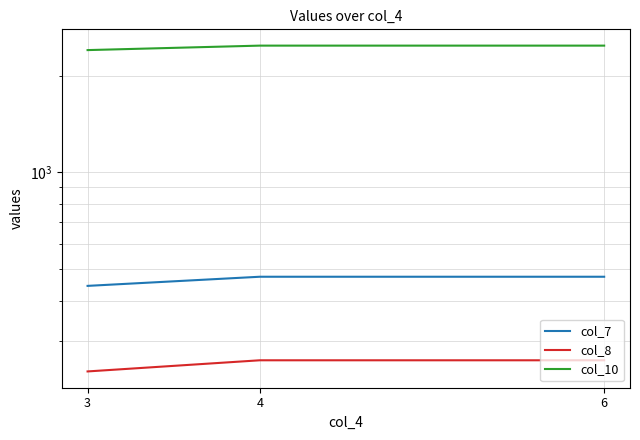

Which series has the widest spread of values?

col_10